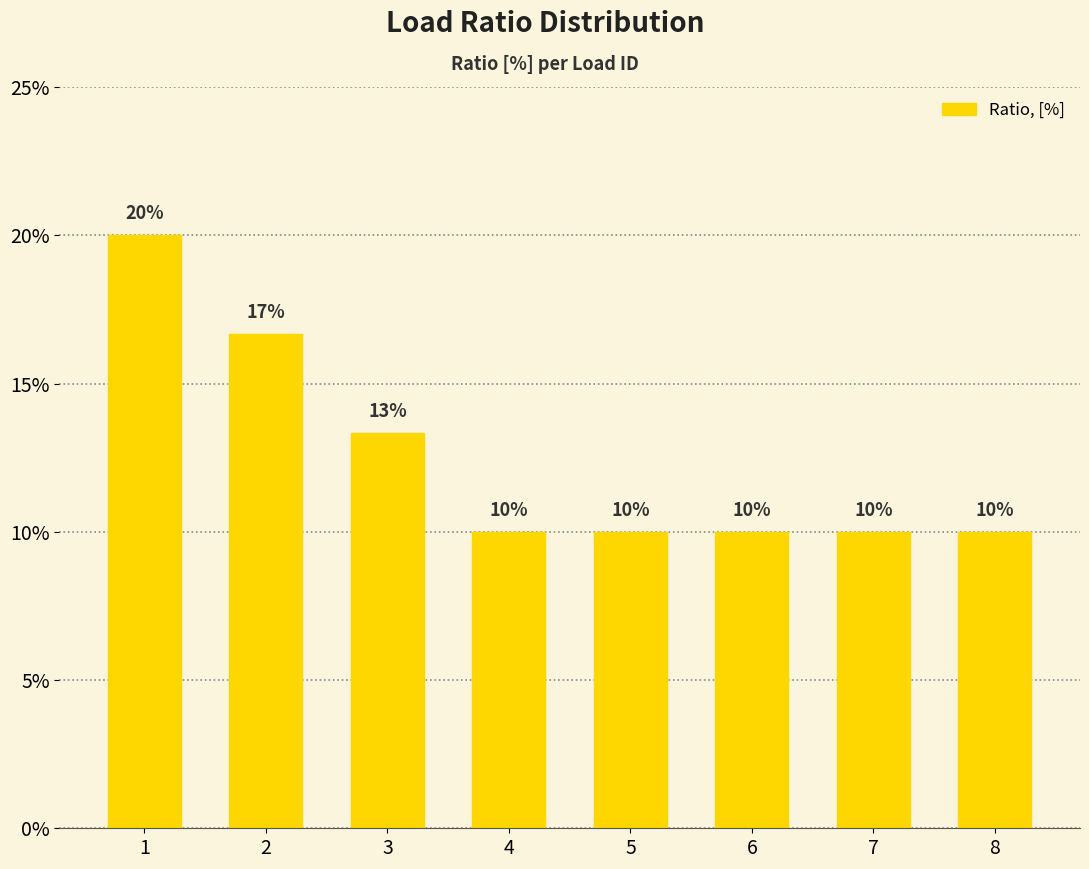

What is the maximum value shown in the chart?

0.2